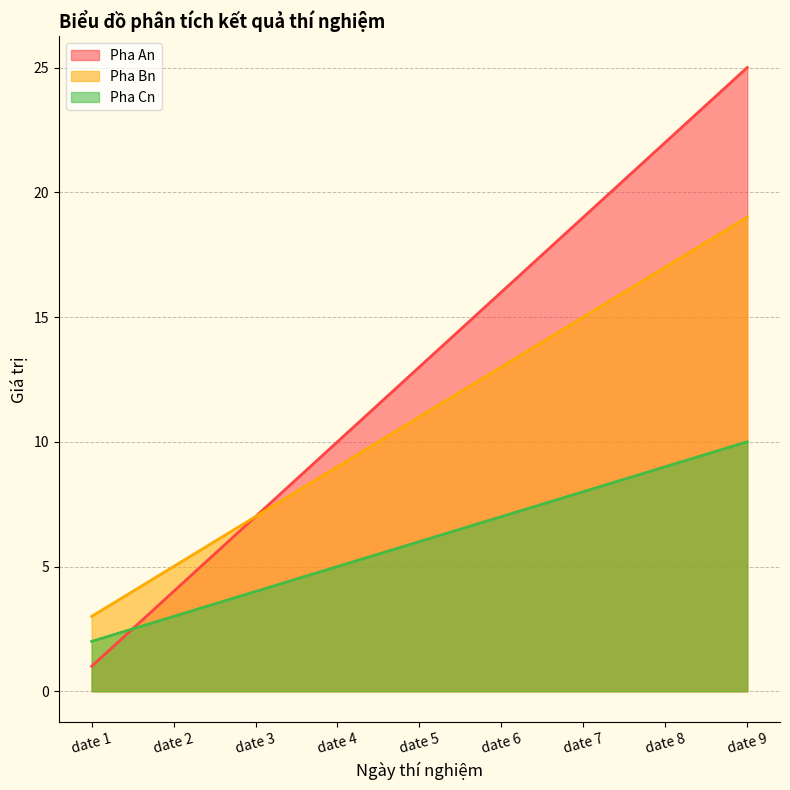

True or false: Pha An and Pha Bn cross at least once.

False